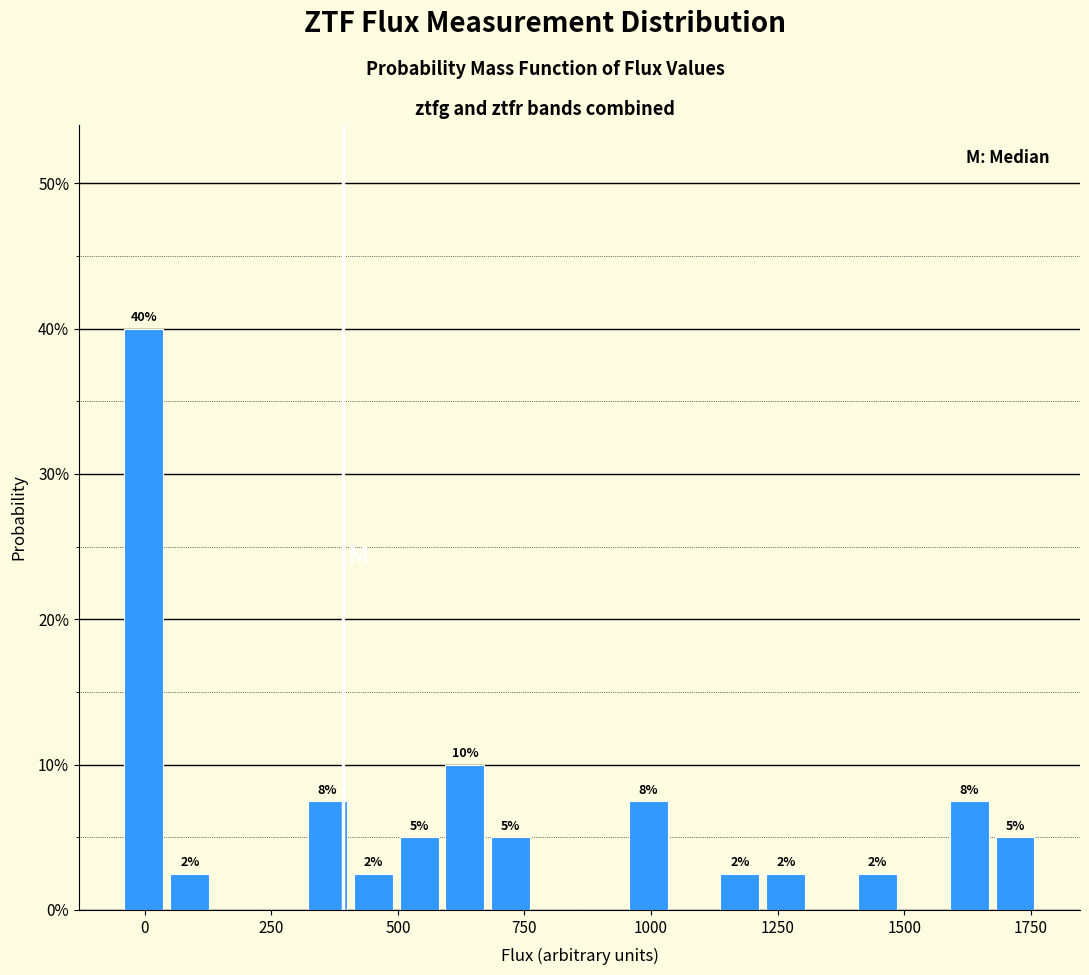

Around what value on the x-axis is the tallest bar? Give the approximate position of its centre, as read against the axis.

0